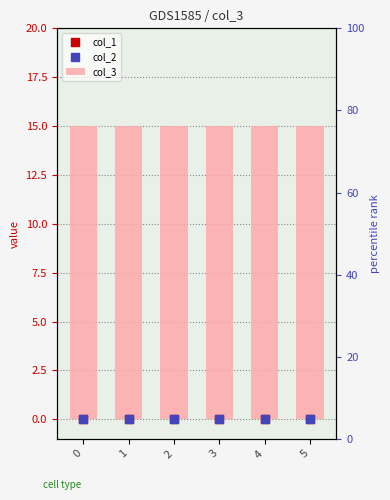

What is the total value across all series at 5?

15